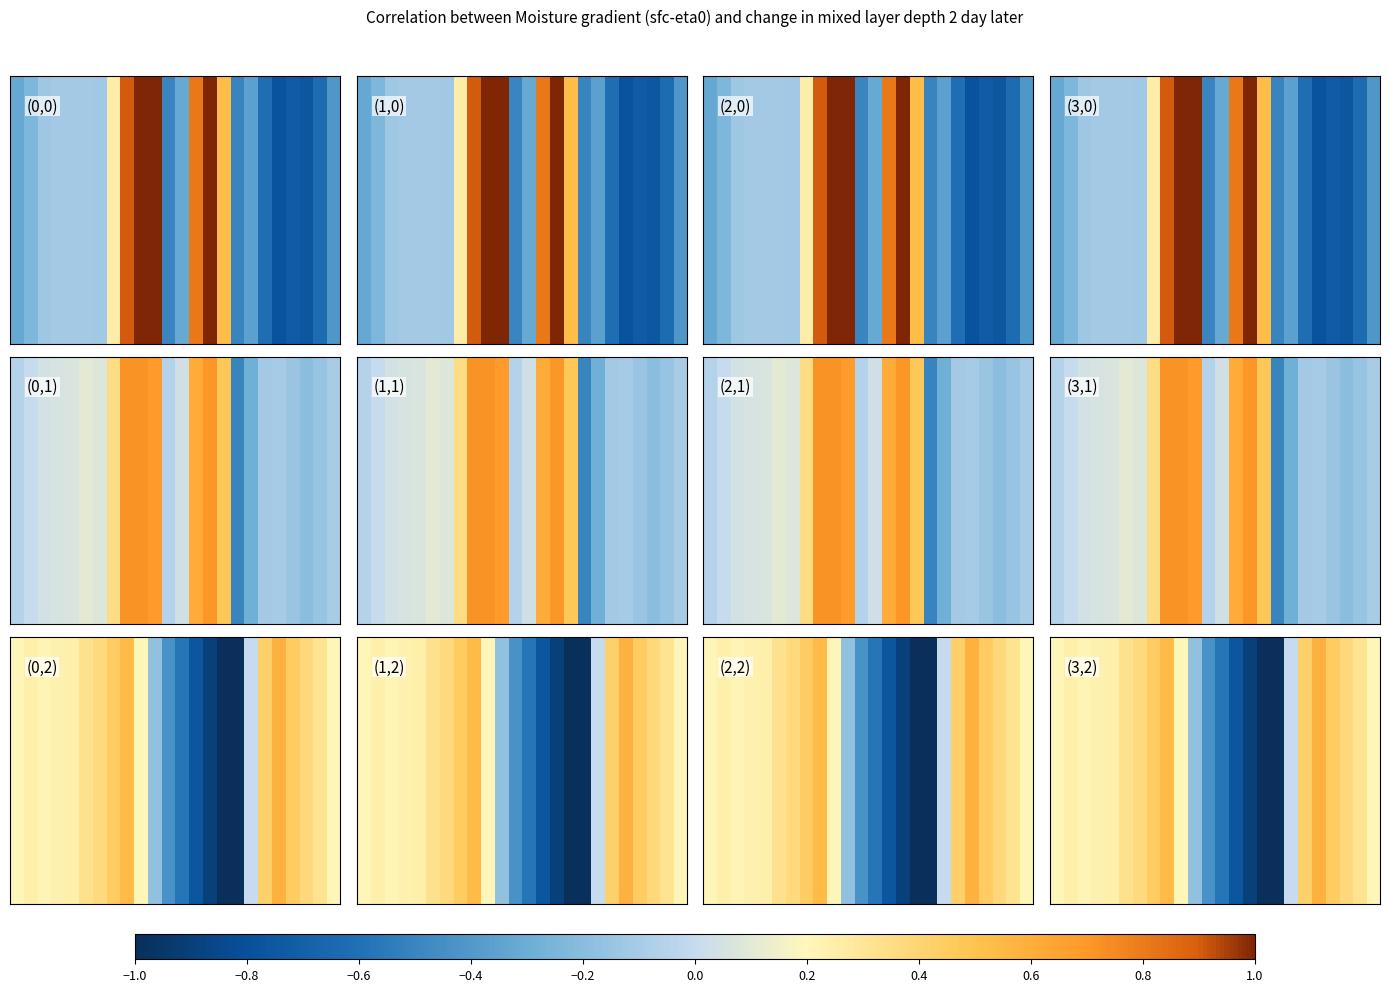

The value at 11 is -931.9. True or false?

False